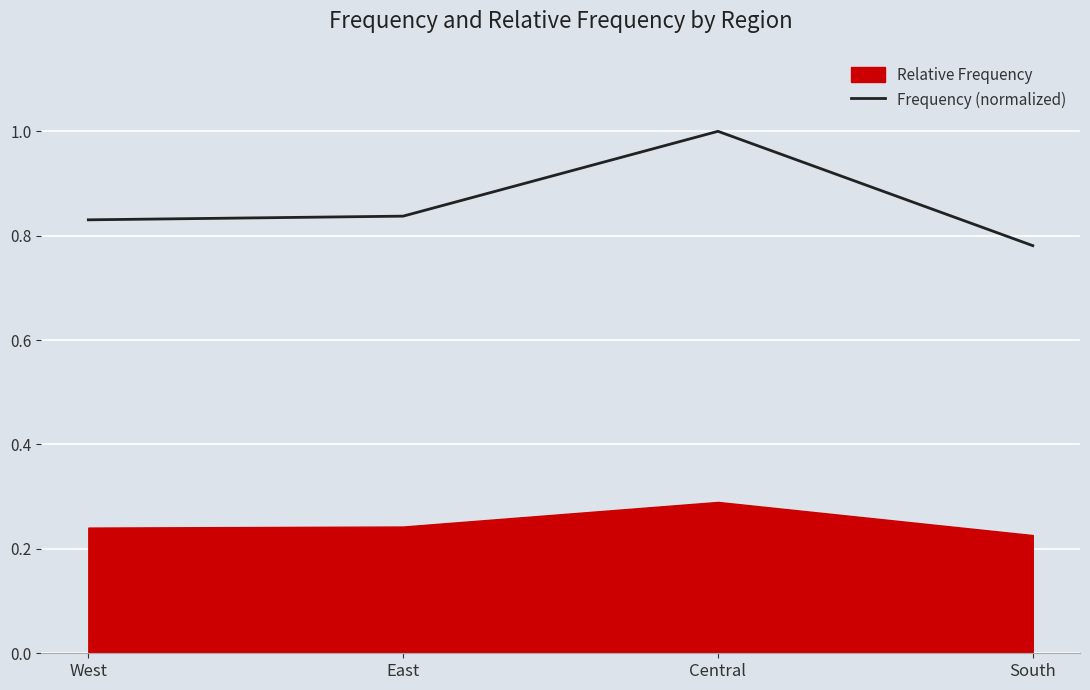

Where is the data nearest to the value 0?

South